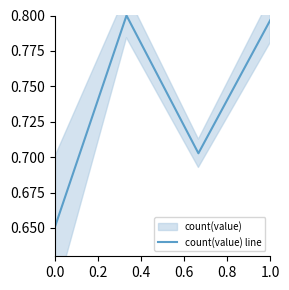

Count the values in the range 0 to 1.

4